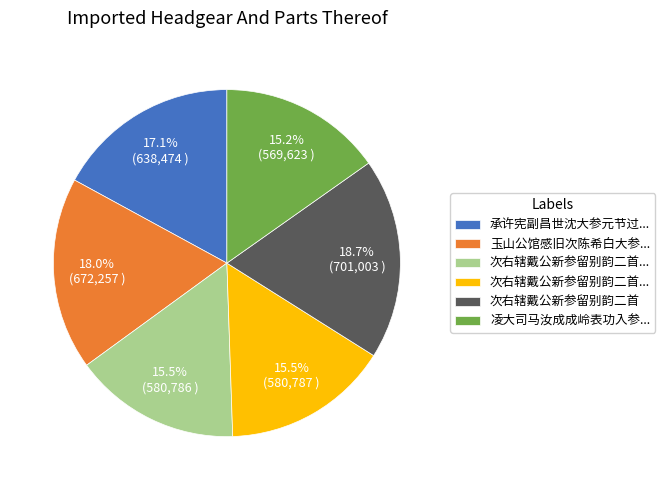

How many slices are in this pie chart?

6